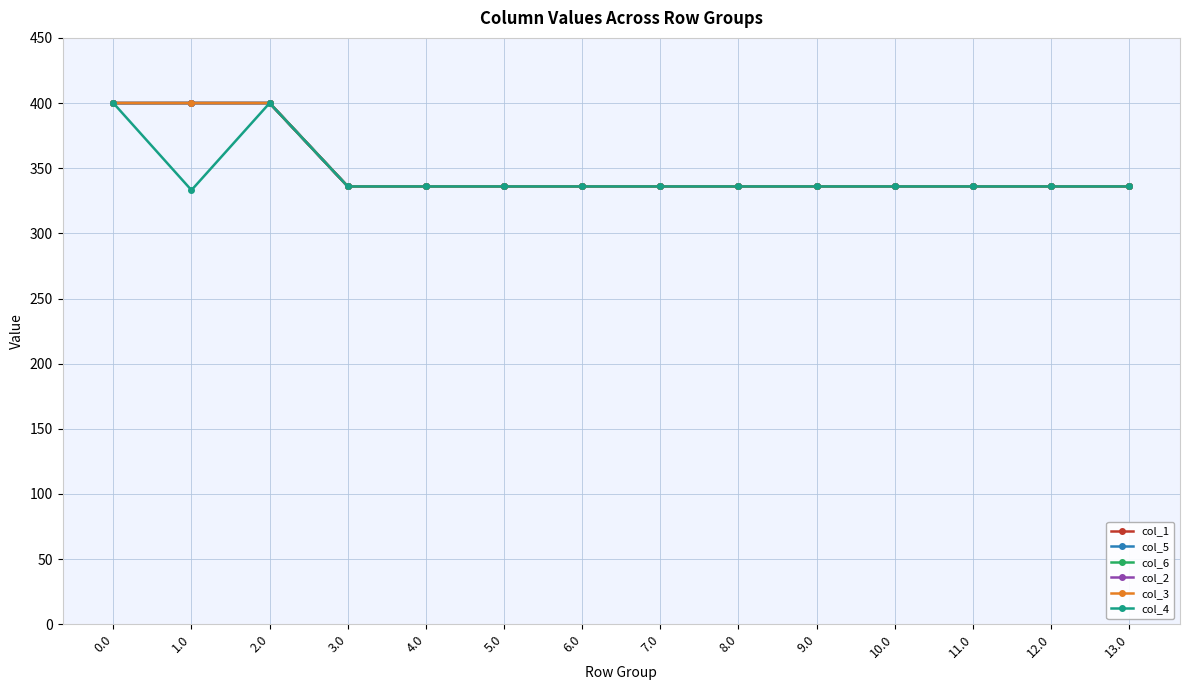

Rank the categories by col_4 value from lowest to highest.

1.0, 3.0, 4.0, 5.0, 6.0, 7.0, 8.0, 9.0, 10.0, 11.0, 12.0, 13.0, 0.0, 2.0